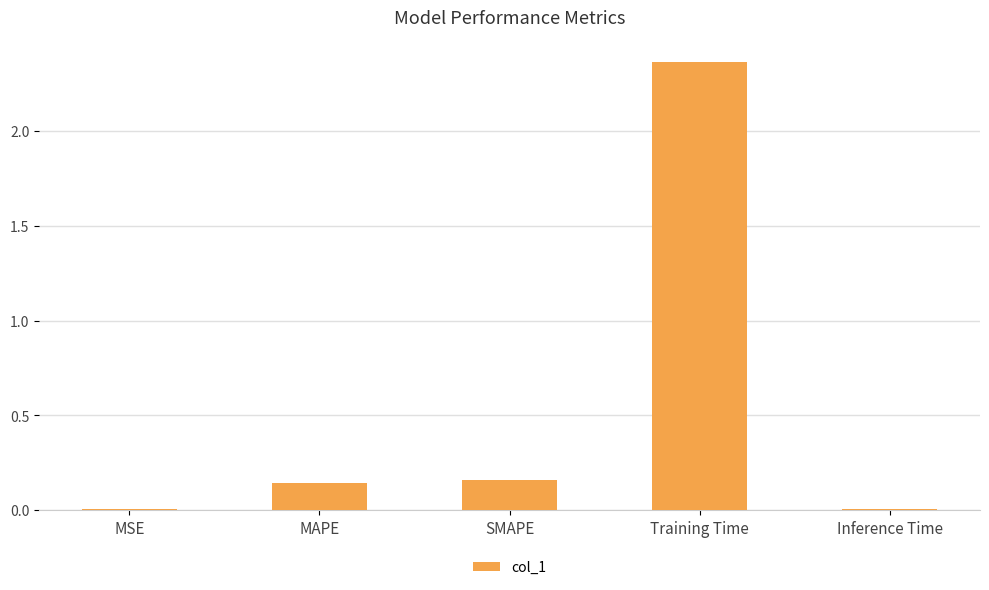

At which category does the chart reach its peak across all series?

Training Time